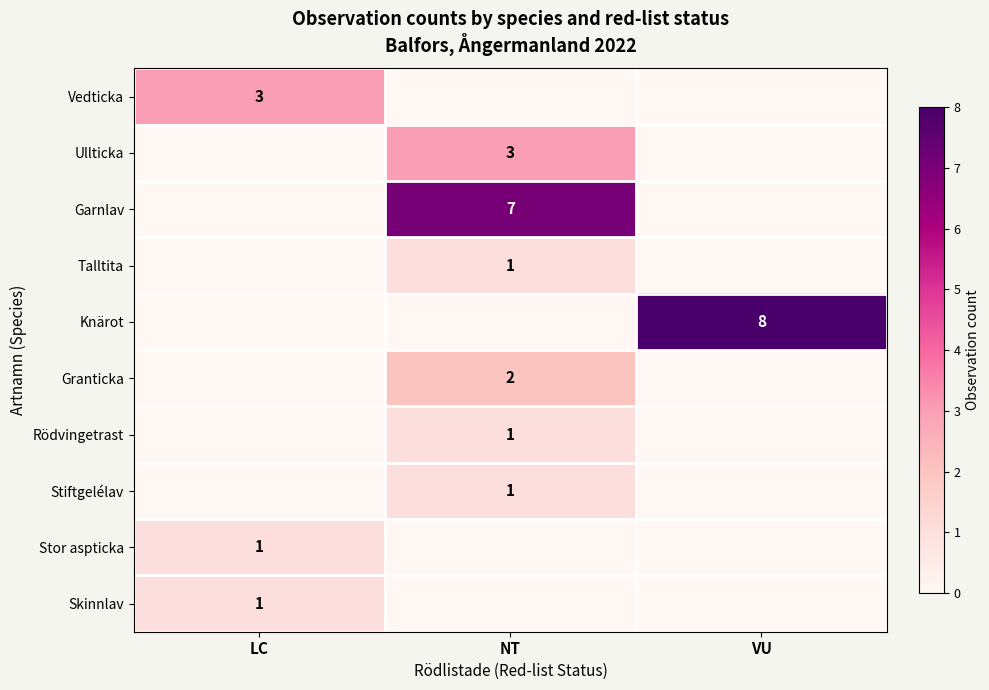

What is the difference between the Ullticka values at NT and VU?

3